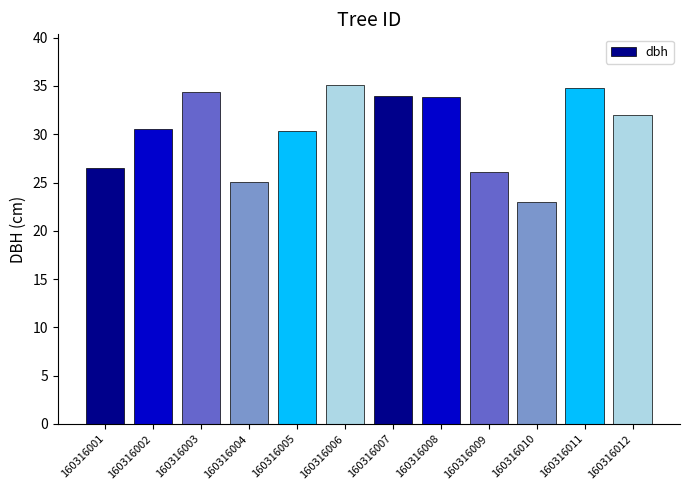

Approximately how many times larger is the value at 160316012 compared to 160316004?

1.3